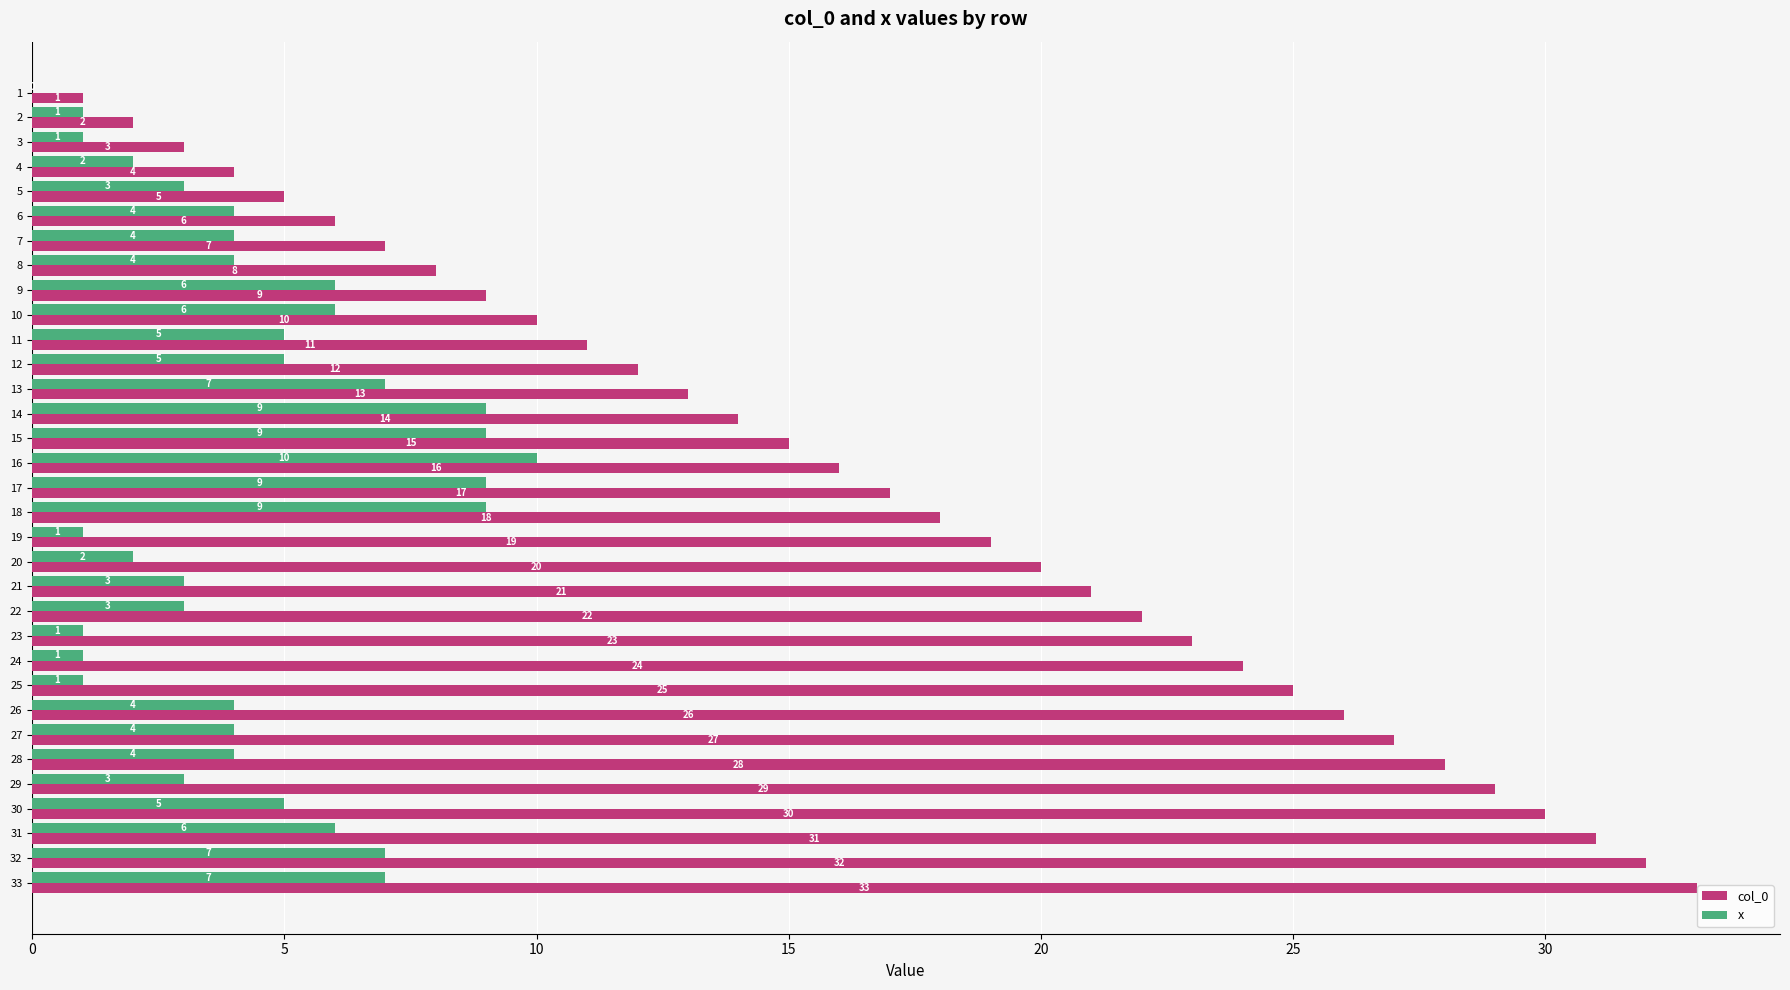

At which category is the sum across all series the highest?

33